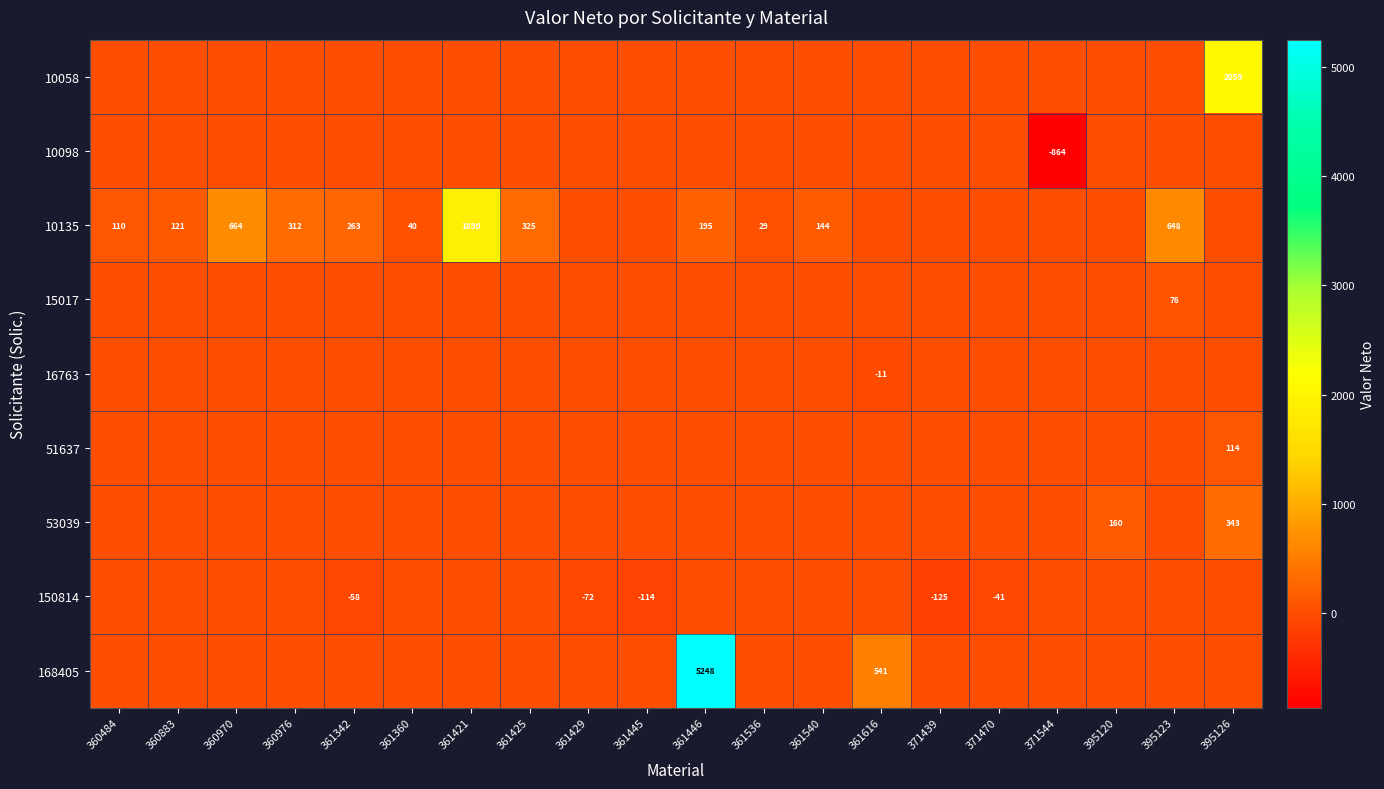

At which category is the sum across all series the highest?

361446